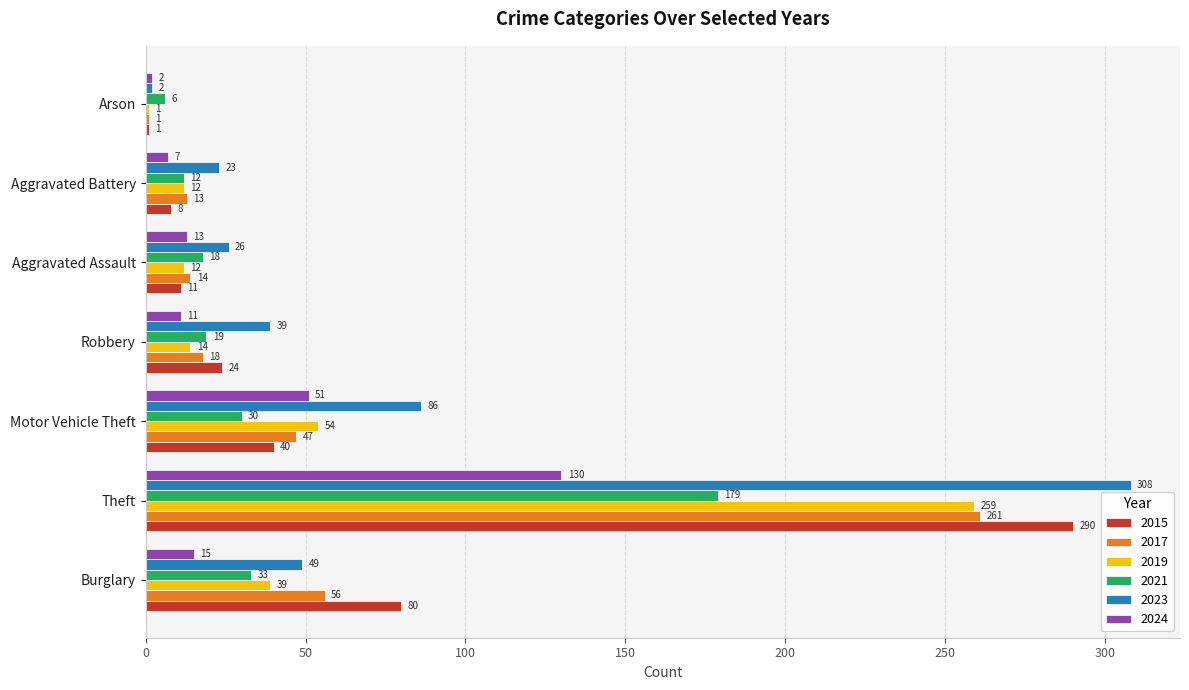

At Aggravated Assault, list the series in order from smallest to largest.

2015, 2019, 2024, 2017, 2021, 2023